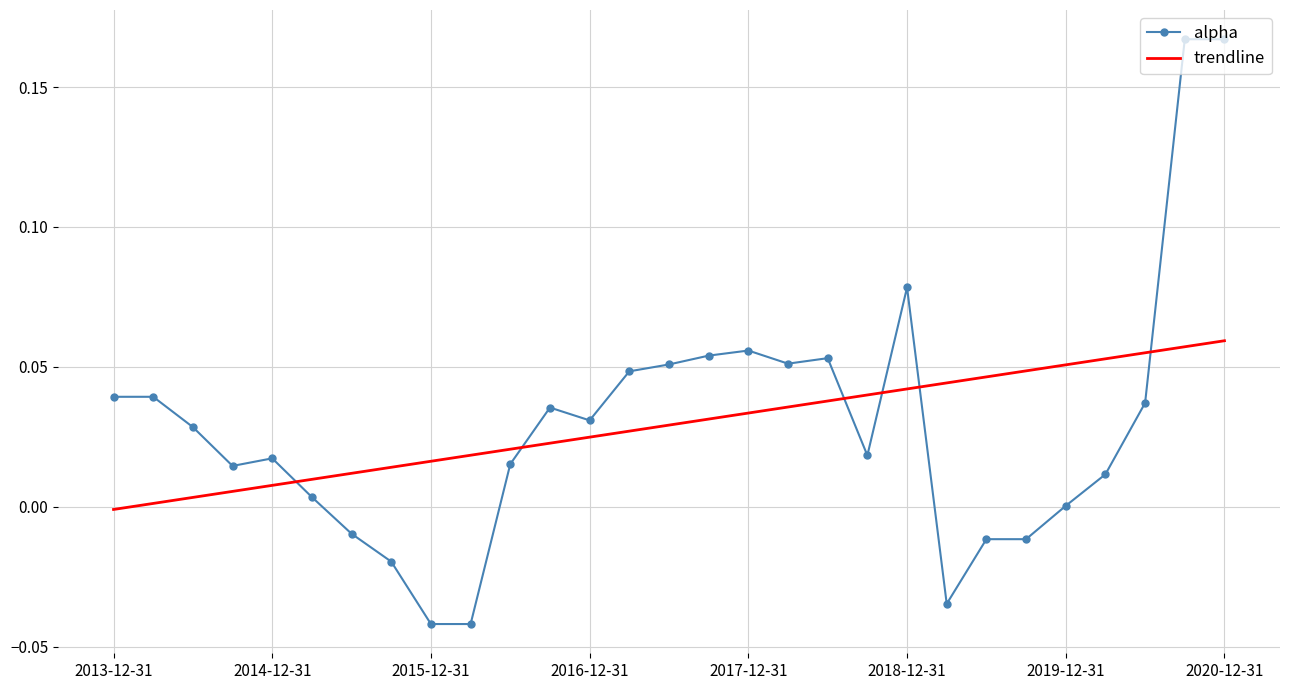

Rank the series by their maximum value, from highest to lowest.

alpha, trendline